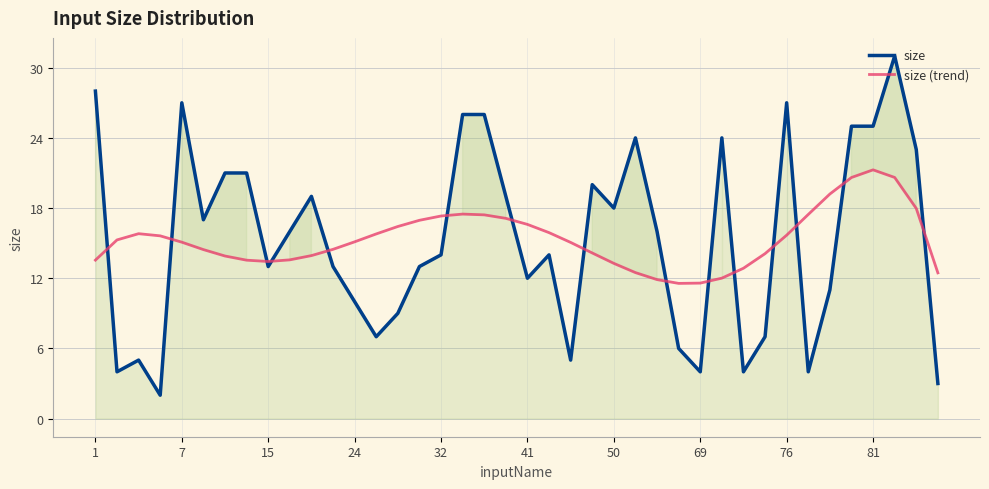

What are all the series names shown in the legend?

size, size (trend)